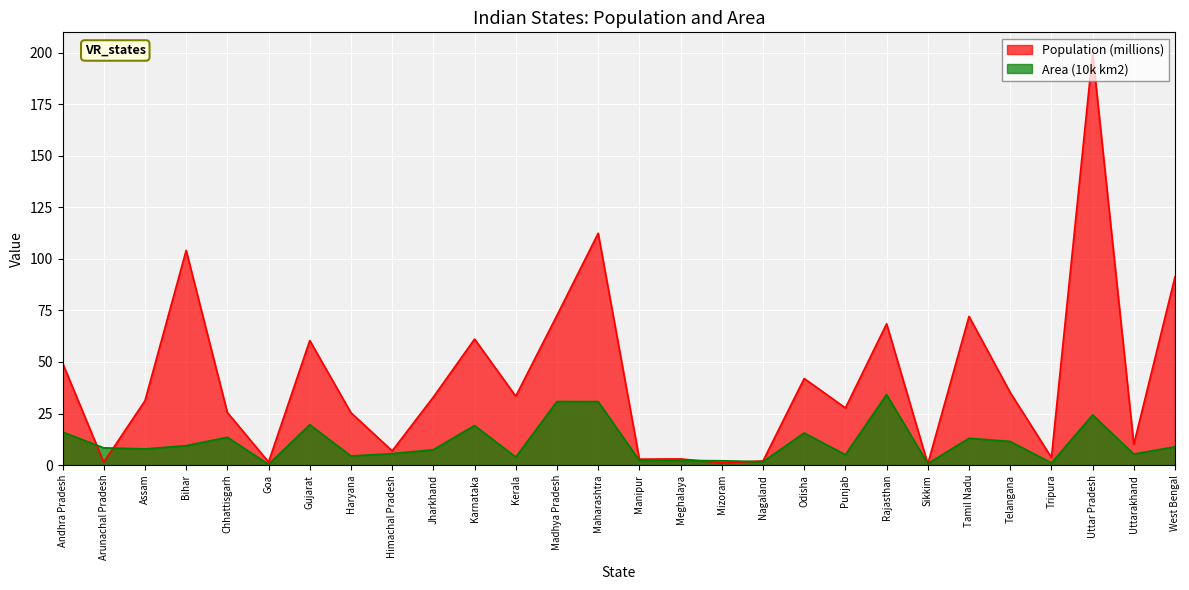

In Population (millions), how many points are lower than both neighbors (excluding endpoints)?

10